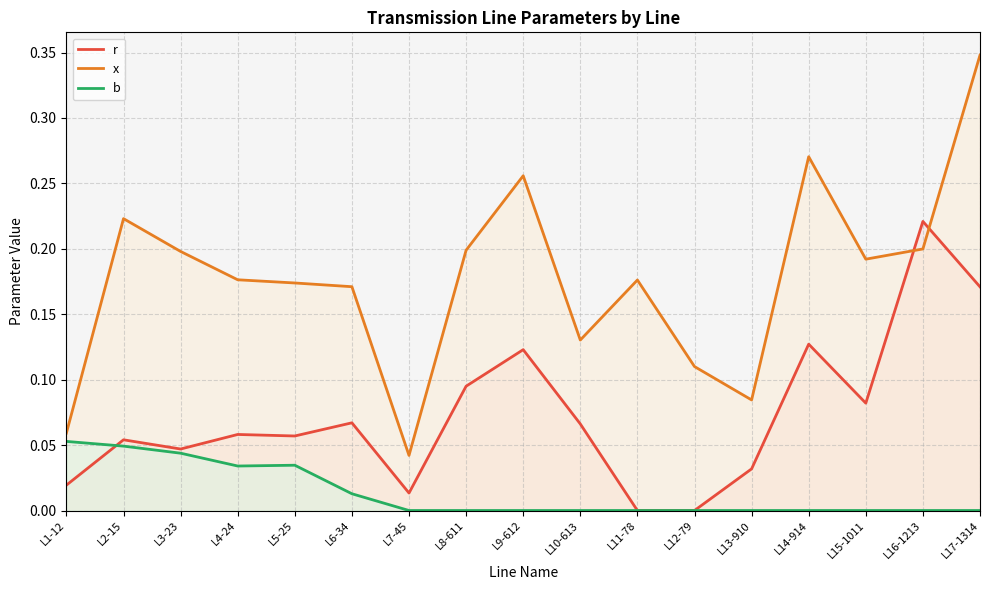

List the series in order of their peak value, highest first.

x, r, b